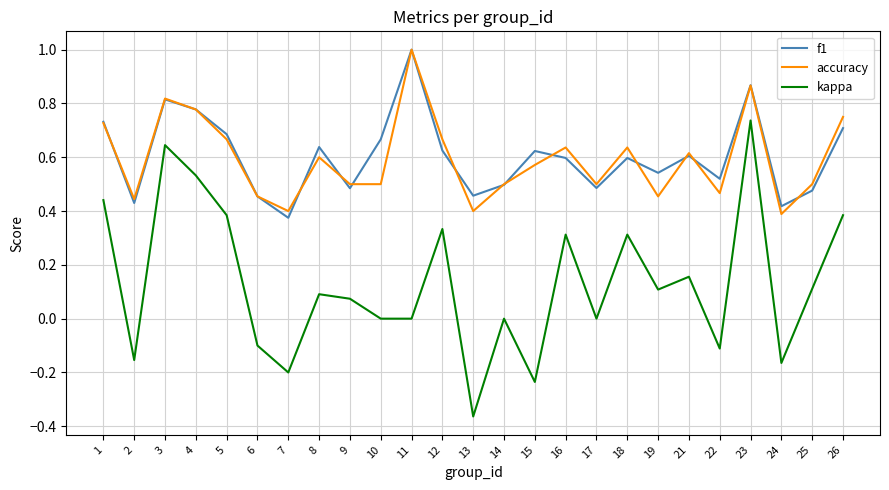

At which category is the sum across all series the highest?

23